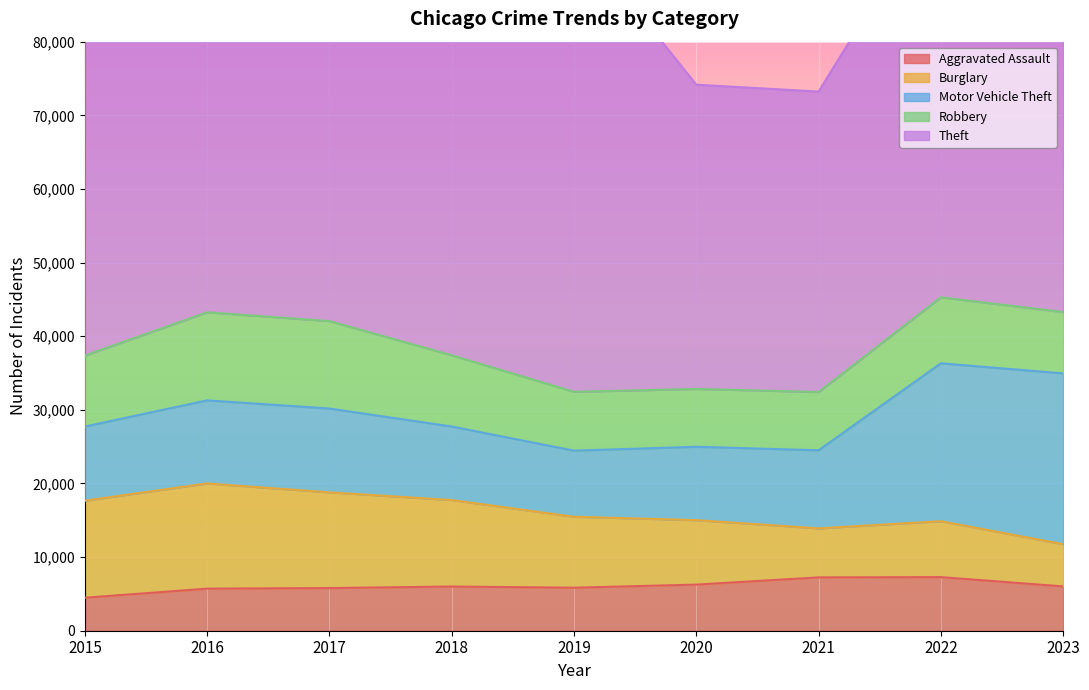

What is the minimum value shown in the chart?

4480